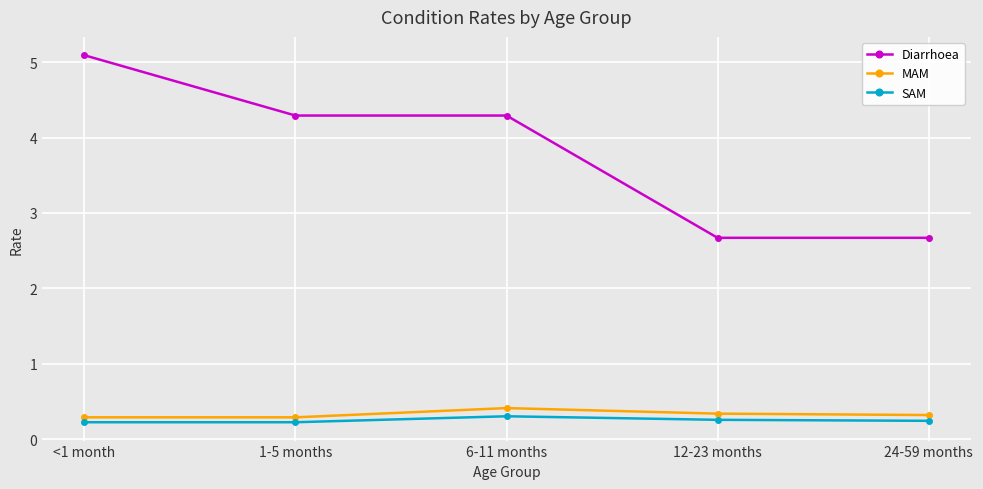

What is the value of the SAM point at the 2nd from the left?

0.2